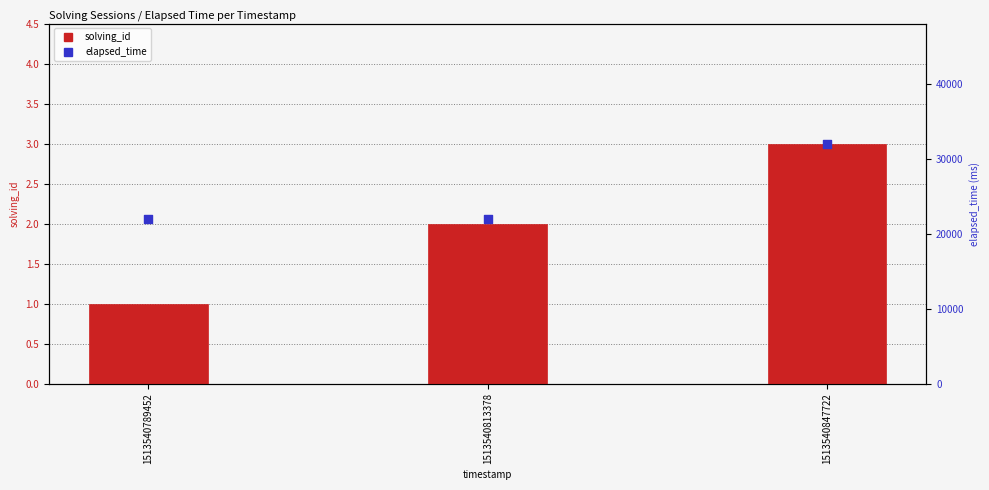

At how many categories does at least one series exceed 5820?

3